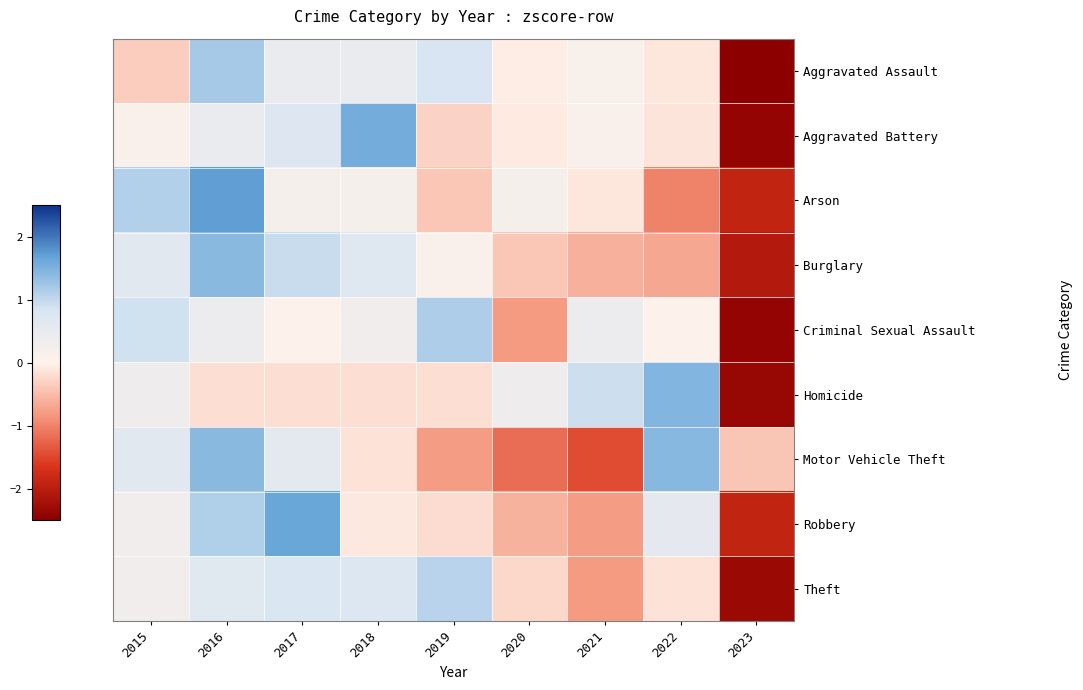

Reading left to right, list all the values displayed in this chart.

Aggravated Assault: 2015=-0.3	2016=1.2	2017=0.4	2018=0.4	2019=0.8	2020=-0.1	2021=0.1	2022=-0.1	2023=-2.5
Aggravated Battery: 2015=0.1	2016=0.4	2017=0.7	2018=1.5	2019=-0.3	2020=-0.1	2021=0.1	2022=-0.1	2023=-2.4
Arson: 2015=1.1	2016=1.7	2017=0.2	2018=0.2	2019=-0.4	2020=0.2	2021=-0.1	2022=-1.0	2023=-1.9
Burglary: 2015=0.6	2016=1.4	2017=1.0	2018=0.7	2019=0.1	2020=-0.4	2021=-0.6	2022=-0.7	2023=-2.1
Criminal Sexual Assault: 2015=0.9	2016=0.4	2017=0.0	2018=0.3	2019=1.1	2020=-0.8	2021=0.4	2022=0.0	2023=-2.4
Homicide: 2015=0.4	2016=-0.2	2017=-0.2	2018=-0.2	2019=-0.2	2020=0.4	2021=0.9	2022=1.5	2023=-2.4
Motor Vehicle Theft: 2015=0.6	2016=1.4	2017=0.6	2018=-0.2	2019=-0.8	2020=-1.2	2021=-1.5	2022=1.4	2023=-0.4
Robbery: 2015=0.3	2016=1.1	2017=1.6	2018=-0.1	2019=-0.2	2020=-0.6	2021=-0.8	2022=0.5	2023=-1.9
Theft: 2015=0.3	2016=0.7	2017=0.8	2018=0.7	2019=1.1	2020=-0.2	2021=-0.8	2022=-0.1	2023=-2.3